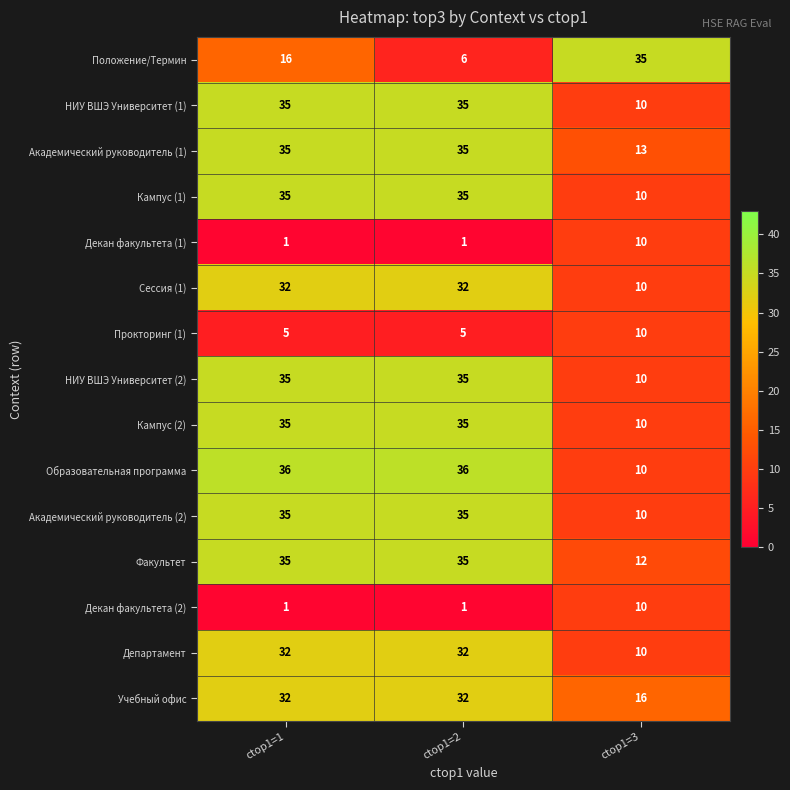

Which series has the widest spread of values?

Положение/Термин